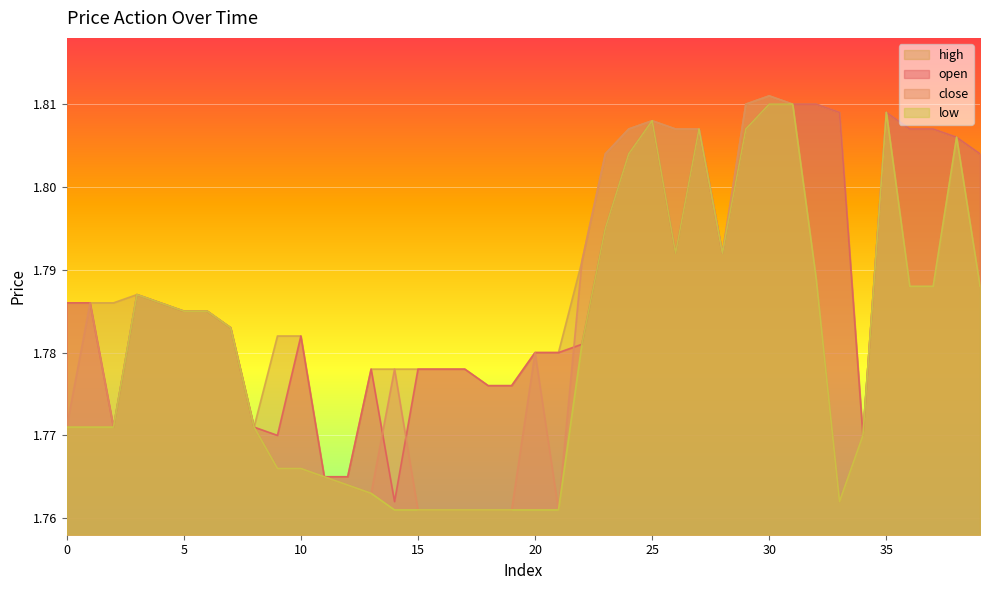

At 0, list the series in order from largest to smallest.

open, high, close, low